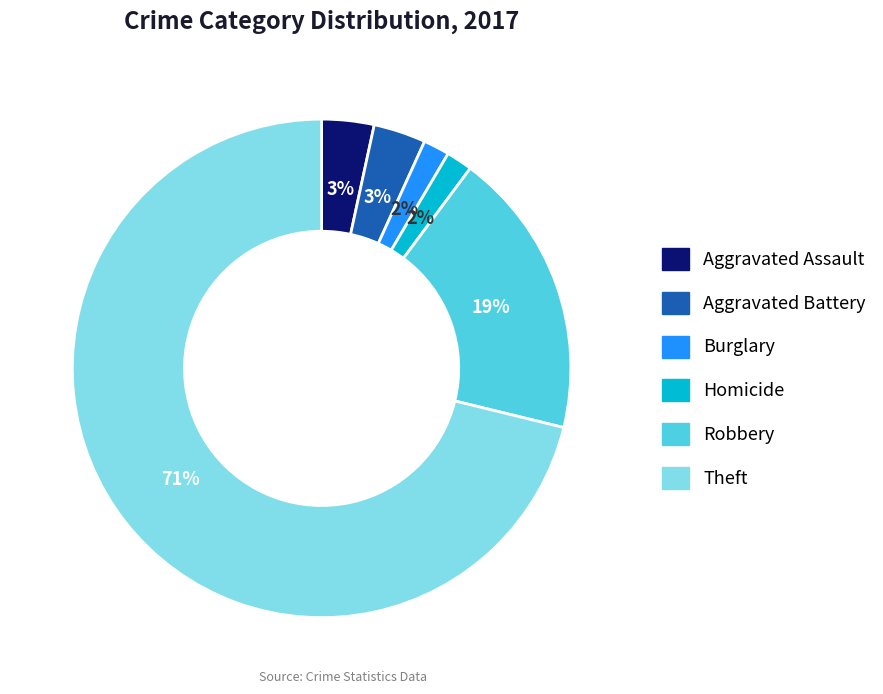

To the nearest percent, what is the difference between the largest and smallest slice percentages?

69%